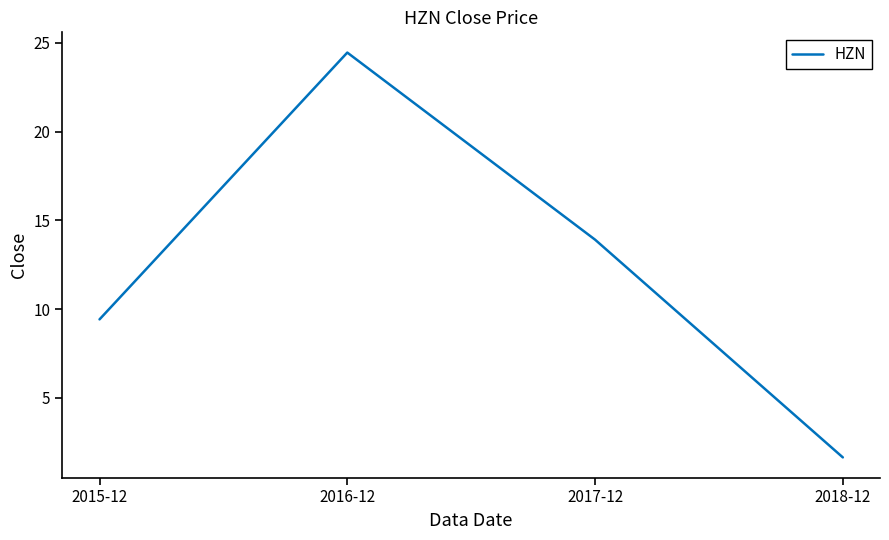

What is the change in value from 2015-12 to 2017-12?

+4.5